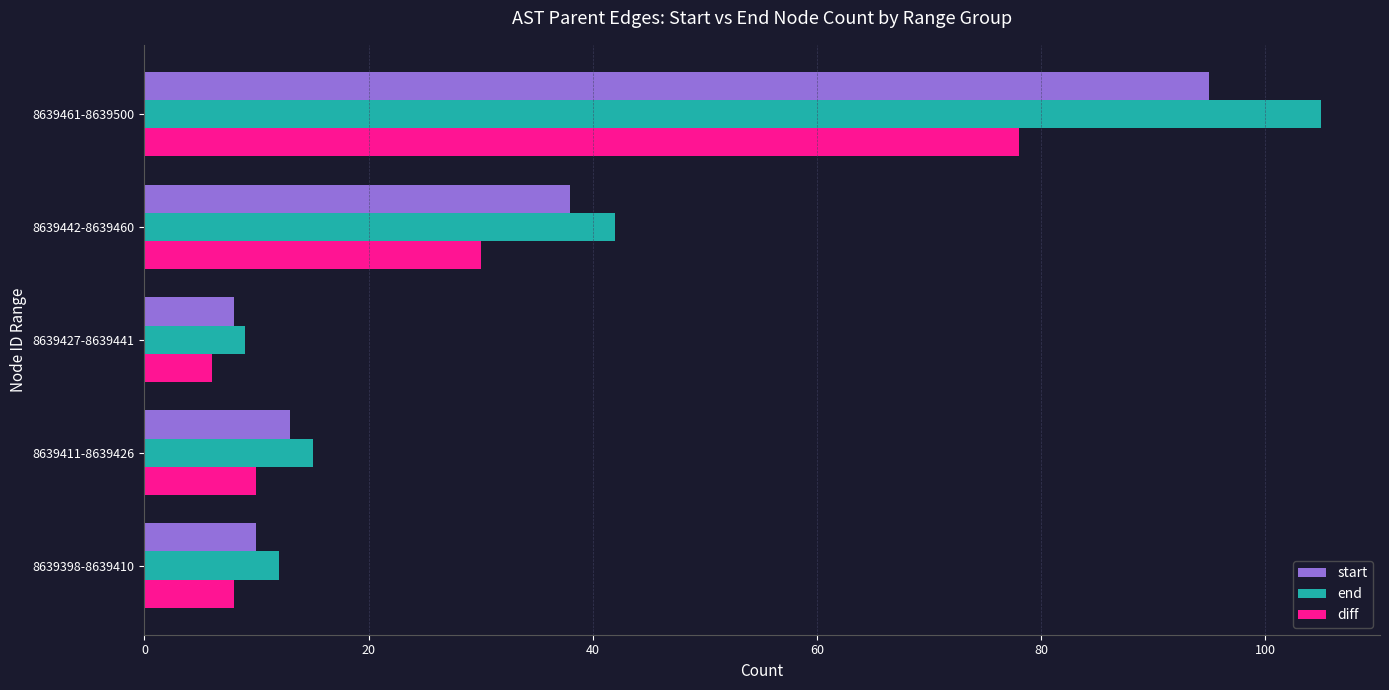

Count the number of categories in the chart.

5